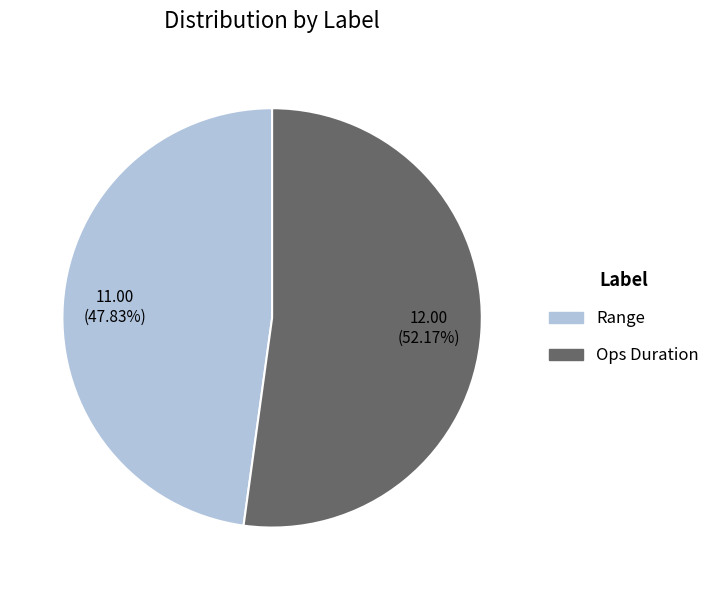

The Ops Duration slice represents 52% of the pie. True or false?

True